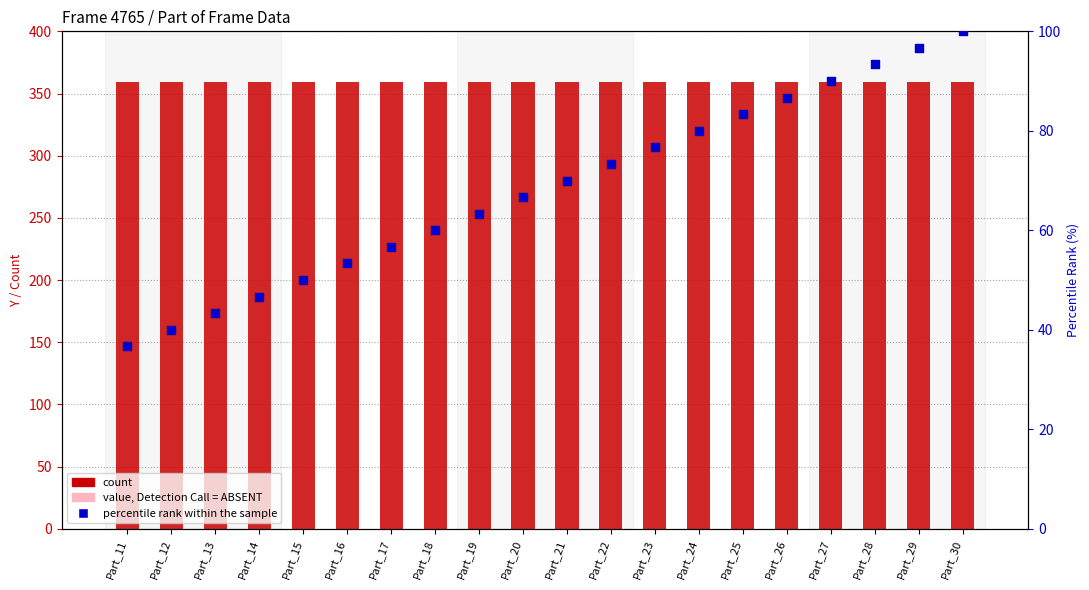

At which category is the sum across all series the highest?

Part_30